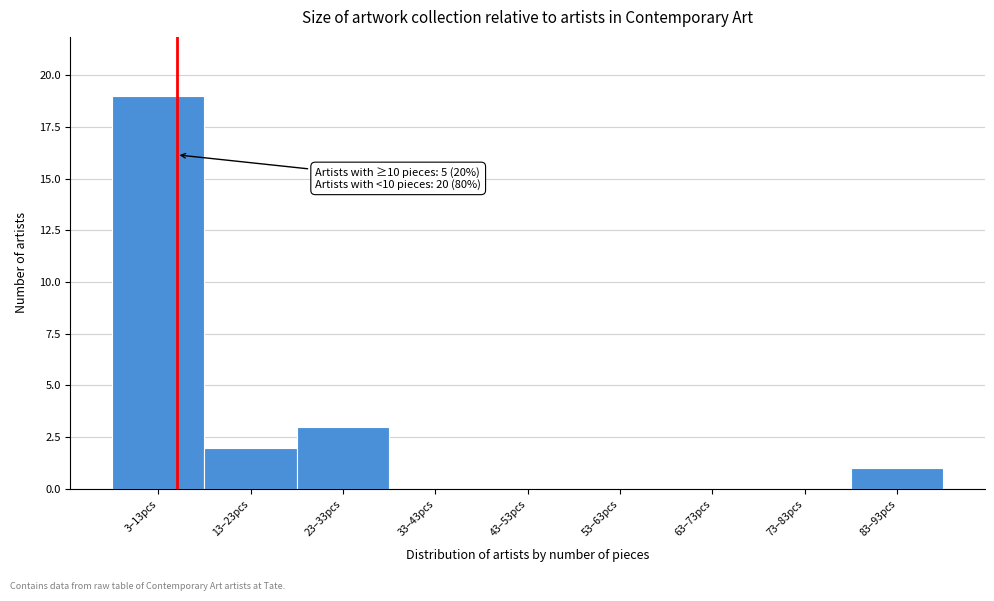

Reading left to right, extract all data points from this chart.

3–13pcs=19	13–23pcs=2	23–33pcs=3	33–43pcs=0	43–53pcs=0	53–63pcs=0	63–73pcs=0	73–83pcs=0	83–93pcs=1